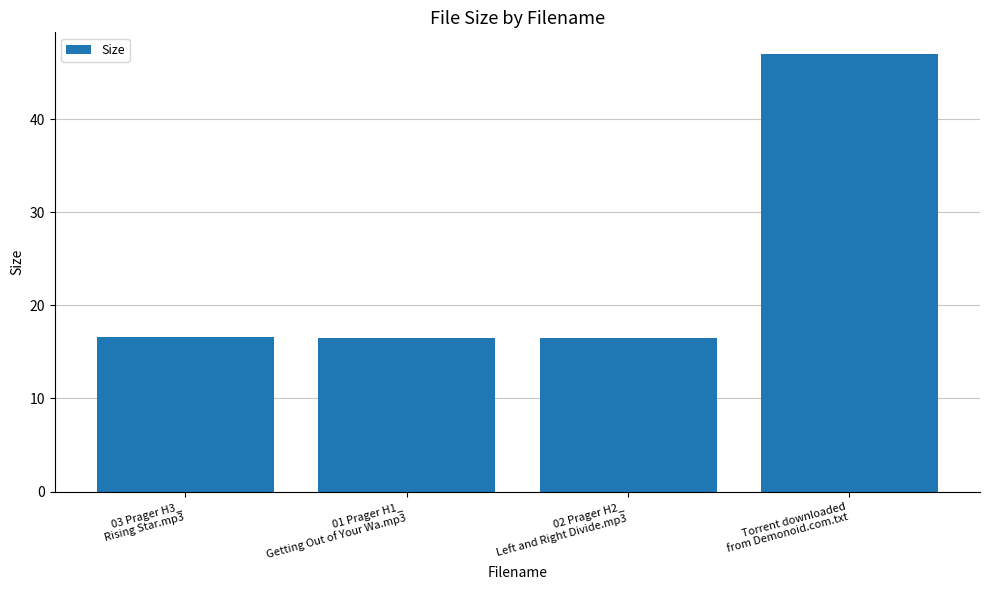

What is the difference between the values at 03 Prager H3_
Rising Star.mp3 and 02 Prager H2_
Left and Right Divide.mp3?

0.1